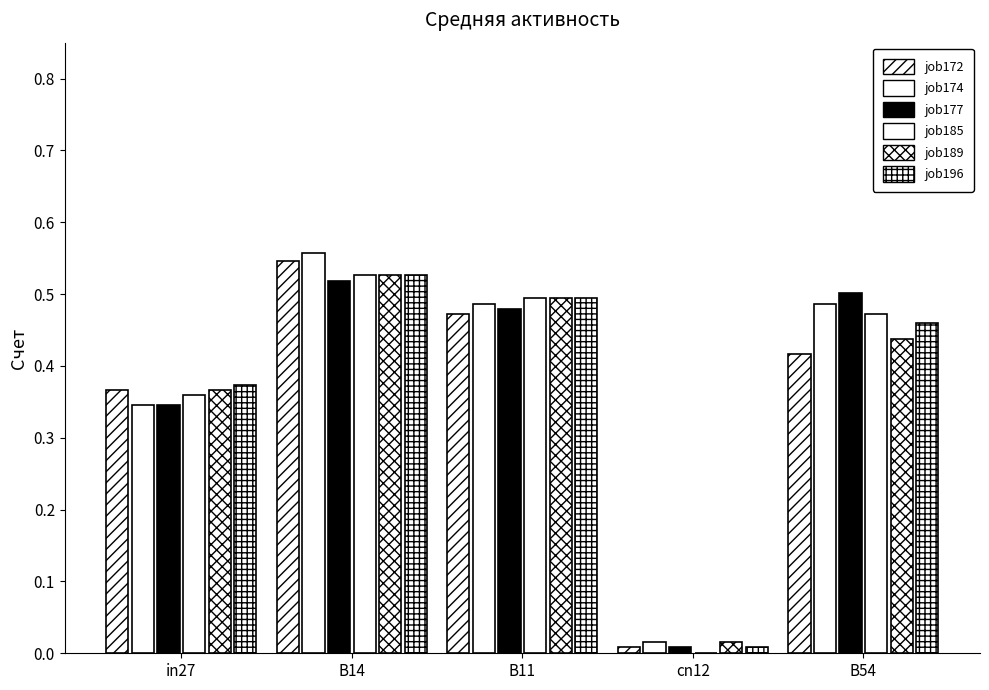

The job185_scenario0_374 series shows 0.4 at B14. True or false?

False